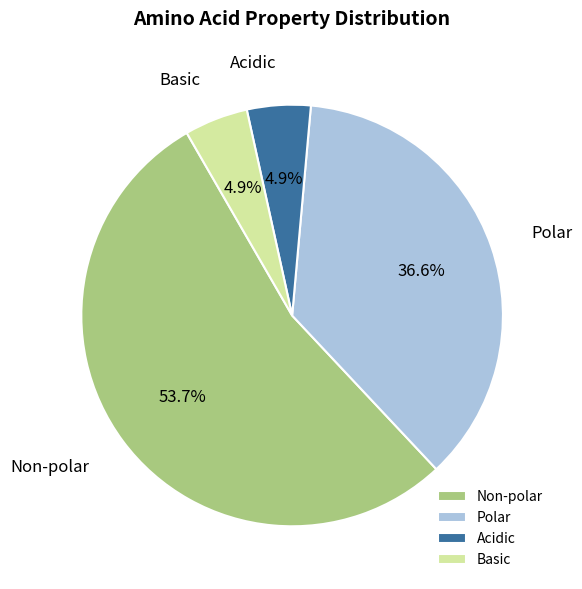

Which slice is the largest?

Non-polar